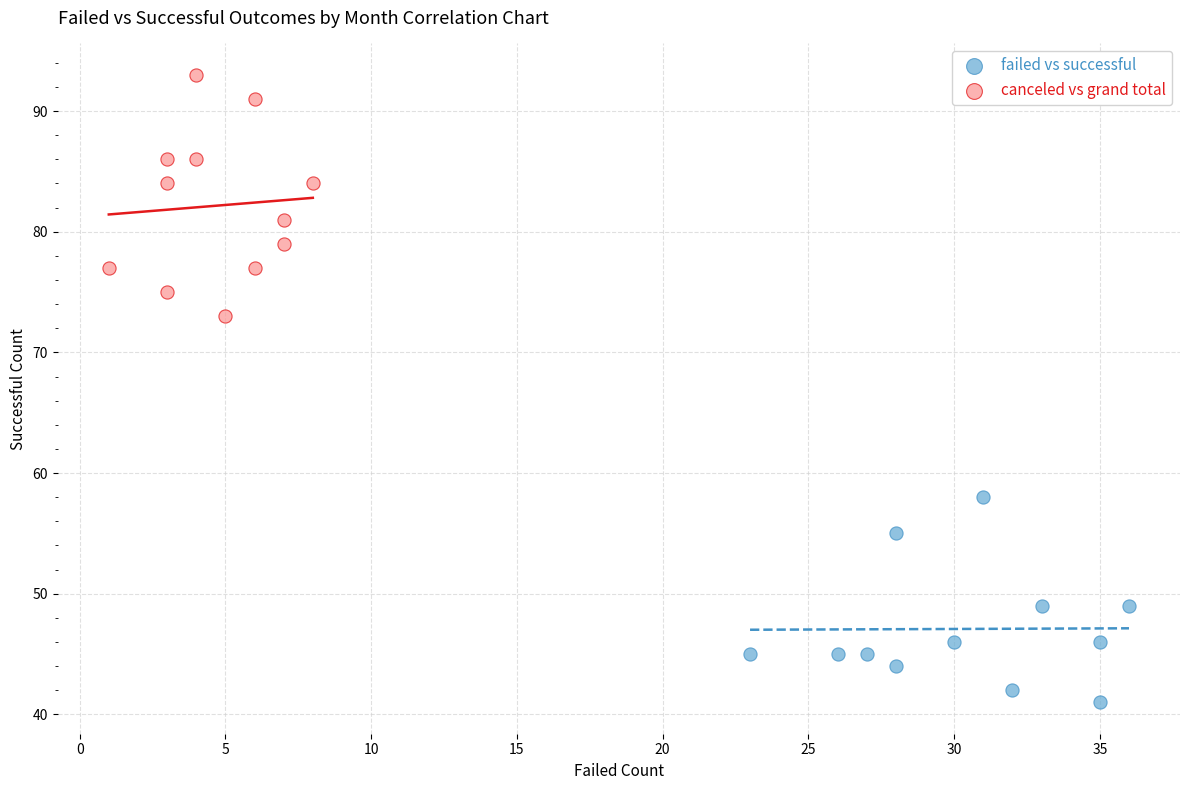

What are all the series names shown in the legend?

failed vs successful, canceled vs grand total